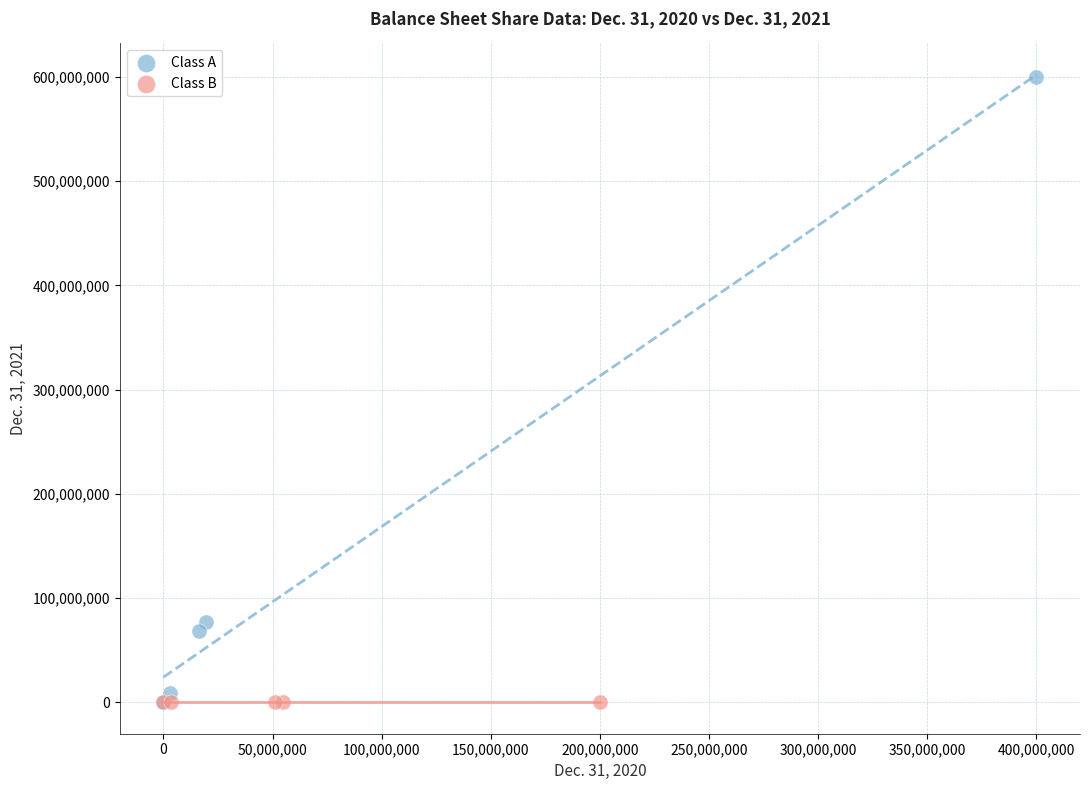

Which series has the widest spread of Y values?

Class A